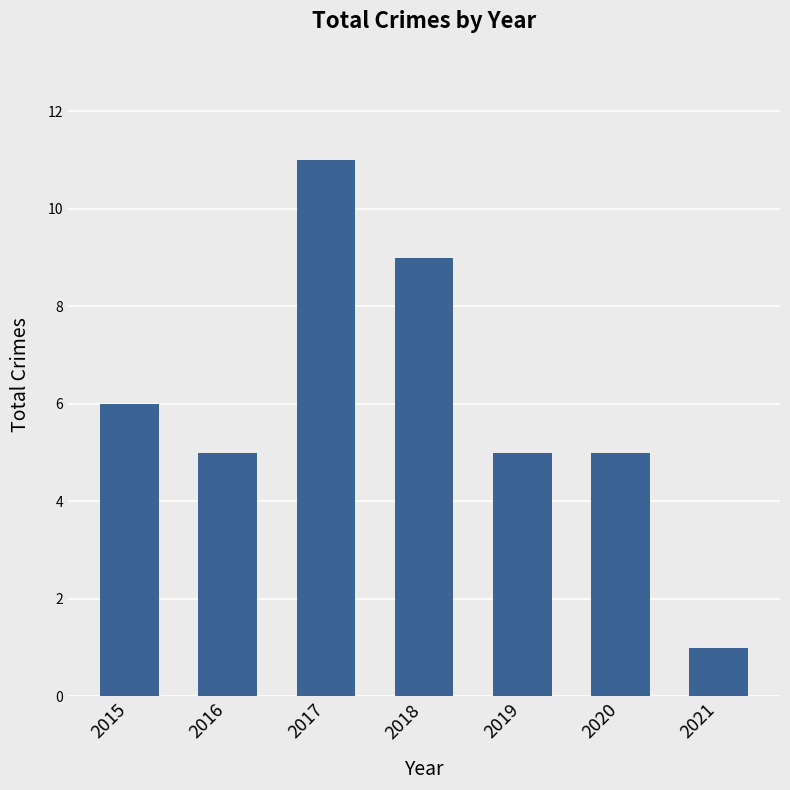

Is it true that the value at 2018 is 4?

False